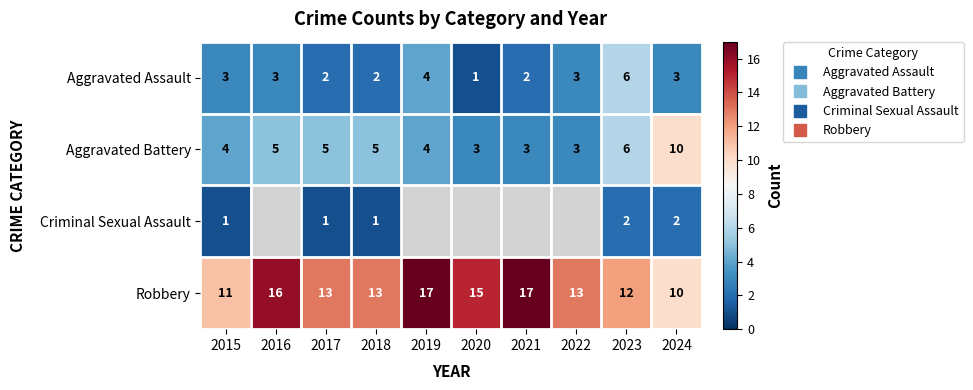

What is the maximum value for Aggravated Assault?

6.0